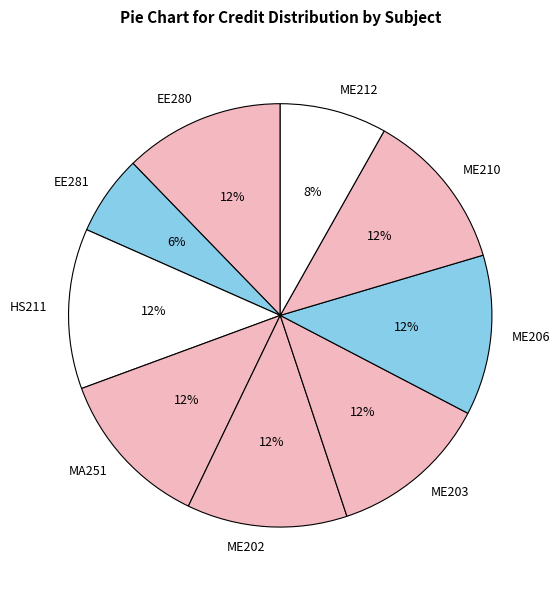

Between ME212 and ME210, which is larger?

ME210